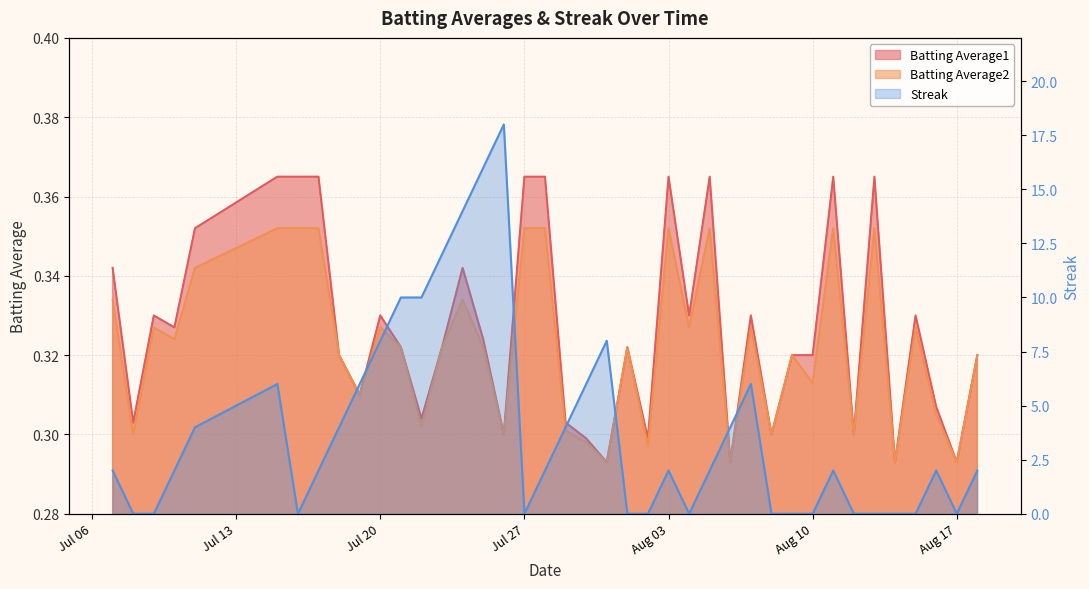

What is the spread (max minus min) of values at 2010-07-29?

3.7